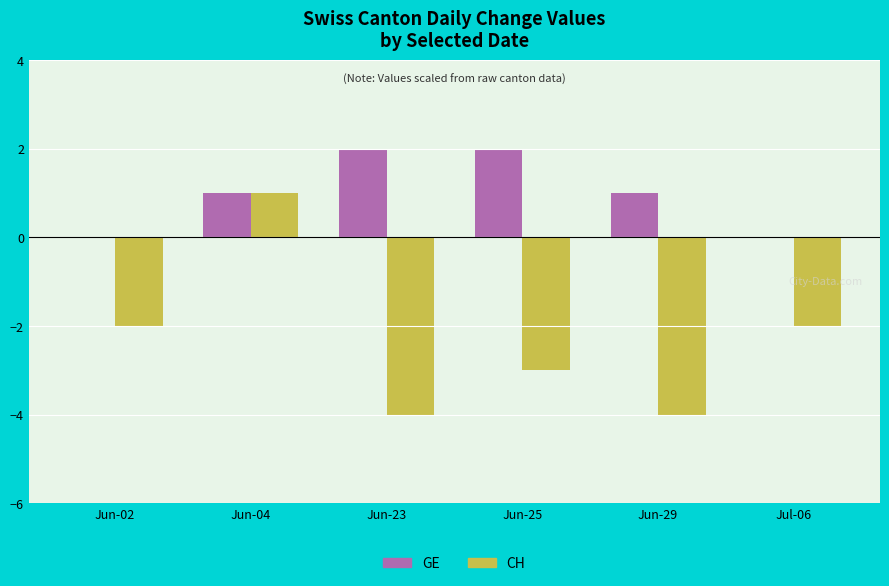

Reading right to left, transcribe all the data shown in this chart.

GE: 0	1	2	2	1	0
CH: -2	-4	-3	-4	1	-2